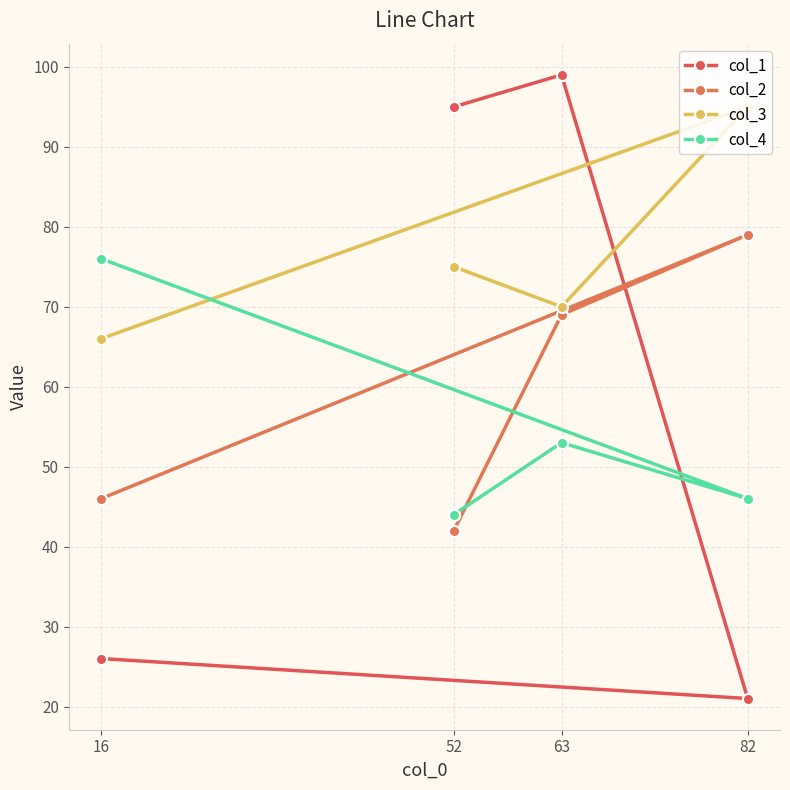

What is the difference between the col_3 values at 16 and 82?

29